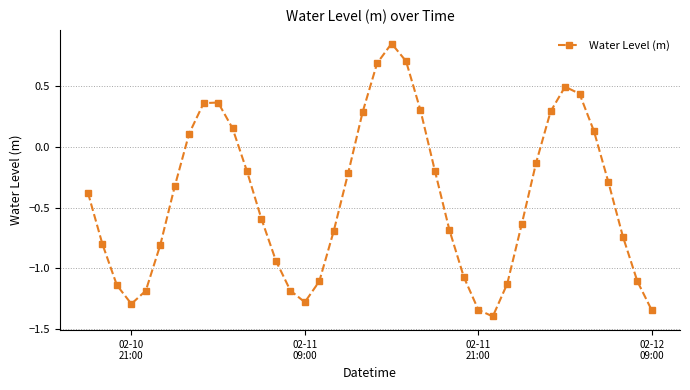

How many interior local peaks (higher than both neighbors) does the data have?

3